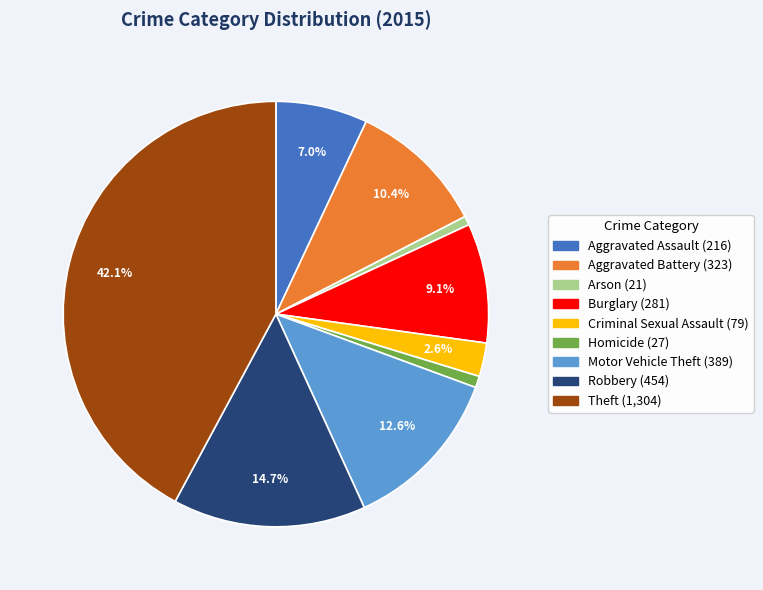

What is the ratio of the value at Motor Vehicle Theft to the value at Theft?

0.3